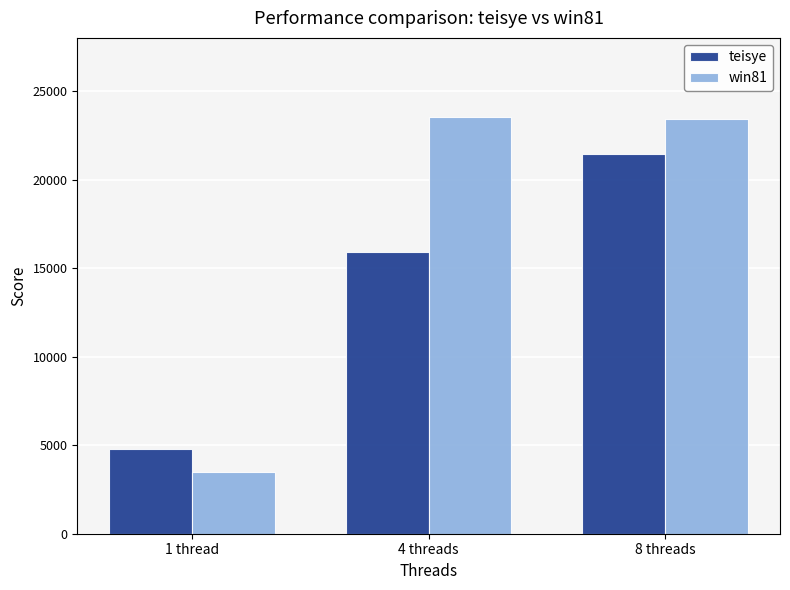

Read the teisye value at 4 threads, to the nearest 10.

15920